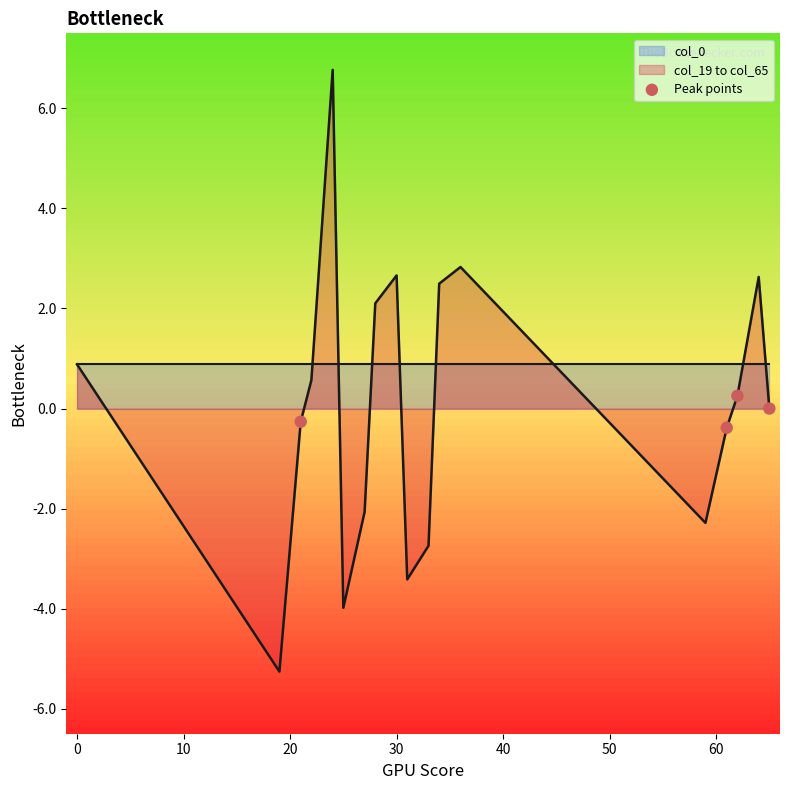

The value of col_19 to col_65 at 60 is -0.7. True or false?

False